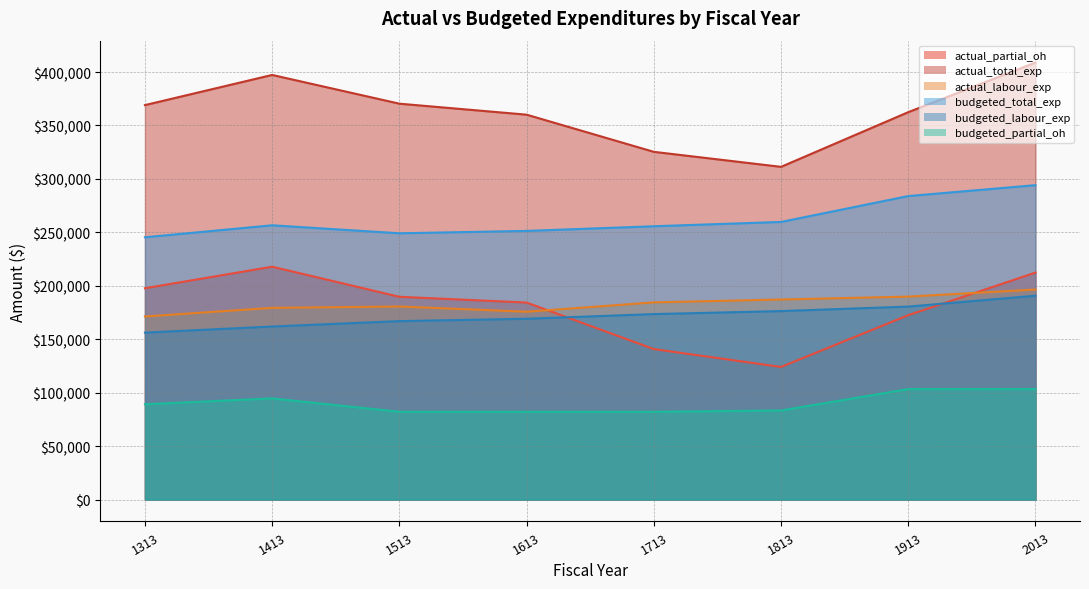

Reading left to right, transcribe all the data shown in this chart.

actual_partial_oh: 197744.1	217908.2	189753.0	184371.5	140842.6	124110.3	172559.2	212394.7
actual_total_exp: 369079.0	397303.2	370416.0	360134.5	325361.7	311323.3	362478.2	408918.7
actual_labour_exp: 171334.8	179395.0	180663.0	175763.0	184519.0	187213.0	189919.0	196524.0
budgeted_total_exp: 245438.0	256640.0	249161.0	251386.0	255740.0	259772.0	283985.0	294171.0
budgeted_labour_exp: 156227.0	161960.0	166993.0	169213.0	173572.0	176374.0	180587.0	190773.0
budgeted_partial_oh: 89211.0	94680.0	82168.0	82173.0	82168.0	83398.0	103398.0	103398.0